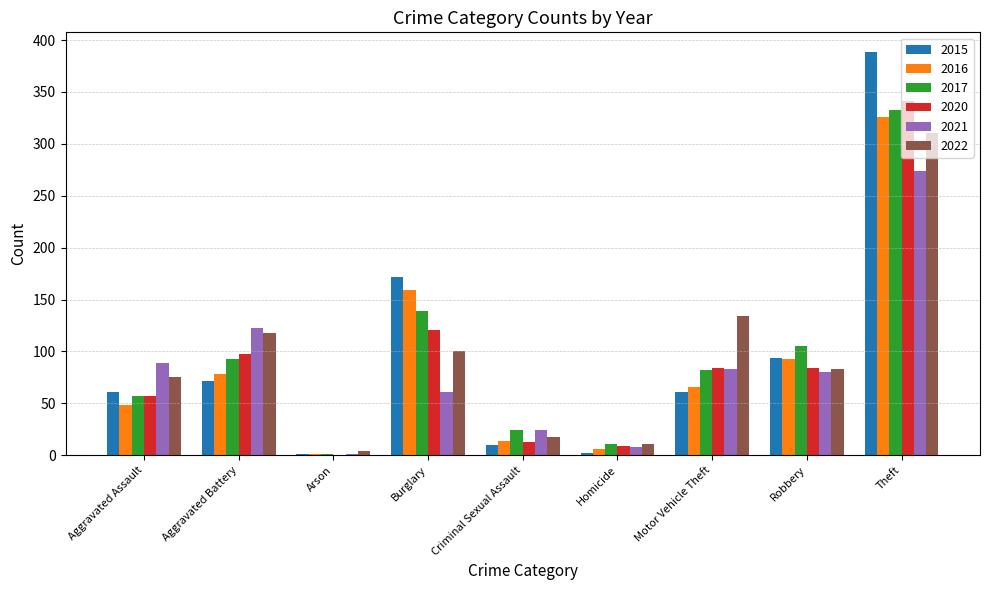

How many categories are shown in the chart?

9